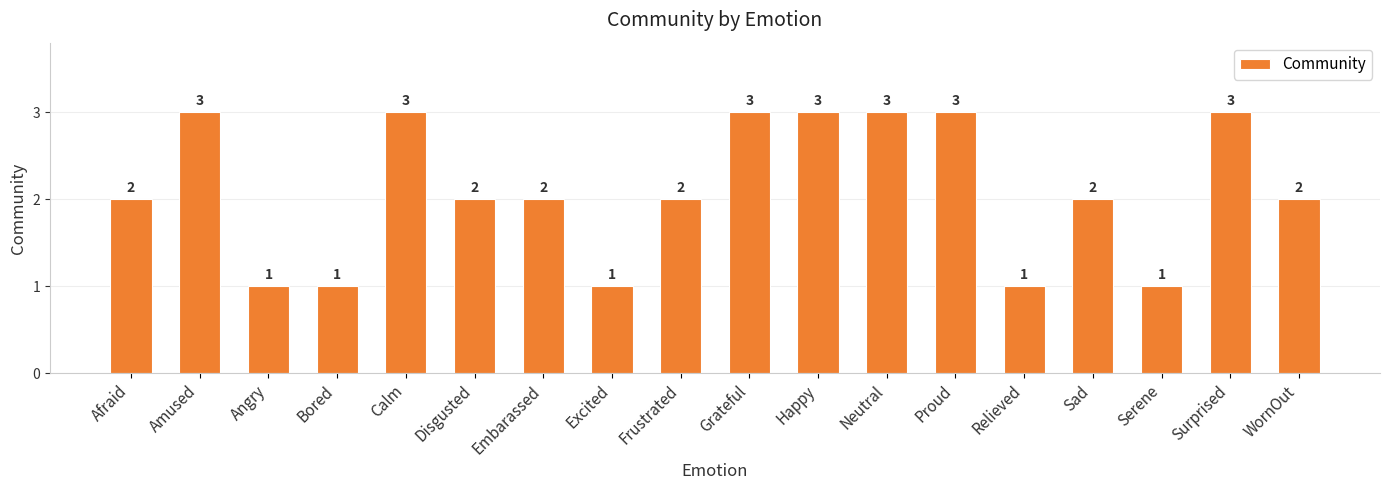

What is the average value?

2